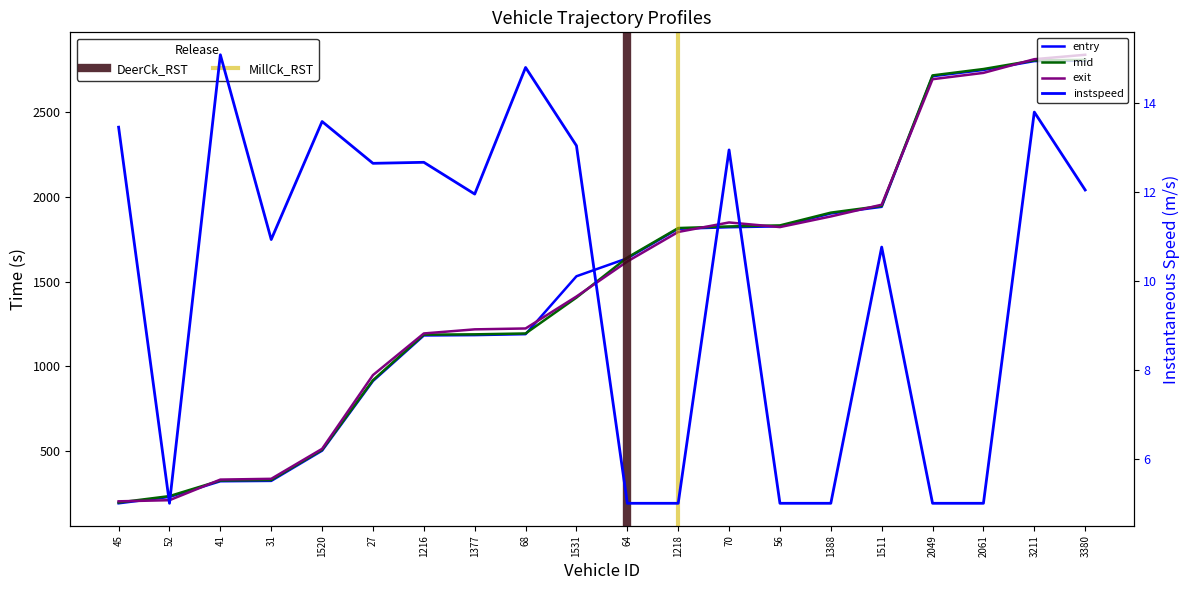

What position from the left is 45?

1